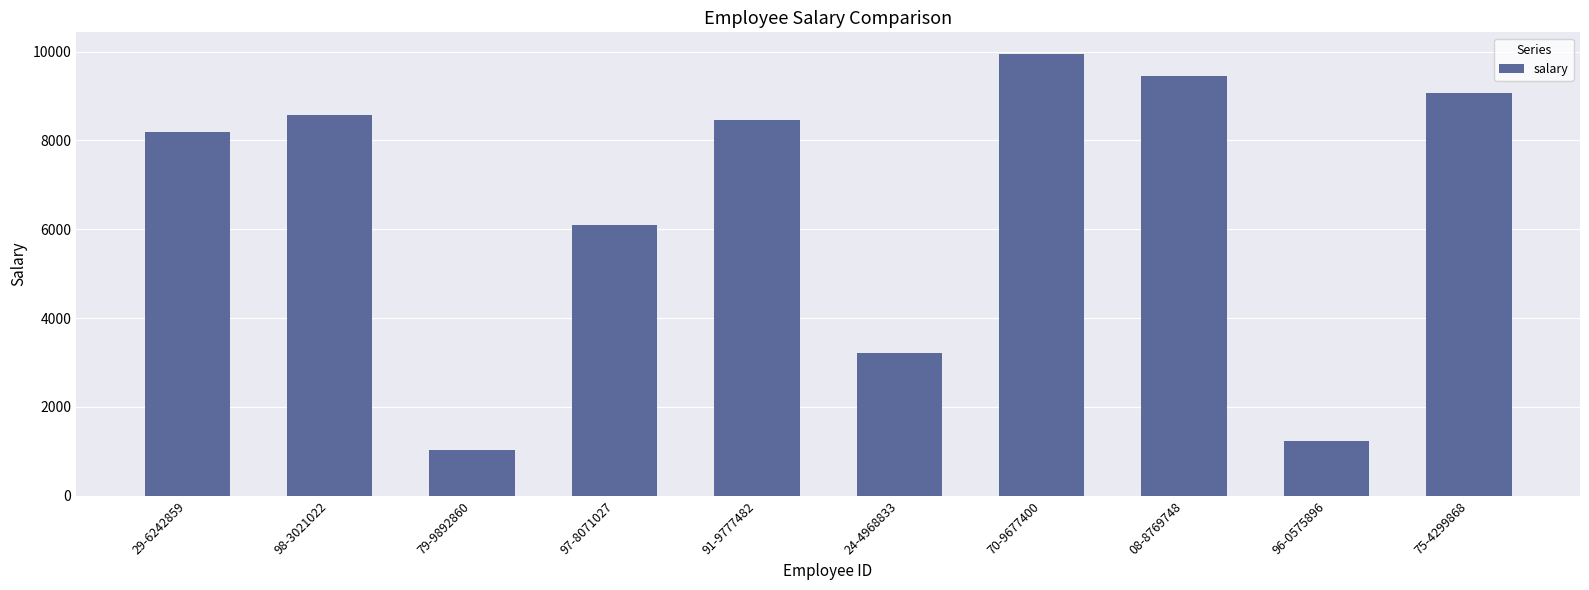

Rank the categories by value from lowest to highest.

79-9892860, 96-0575896, 24-4968833, 97-8071027, 29-6242859, 91-9777482, 98-3021022, 75-4299868, 08-8769748, 70-9677400